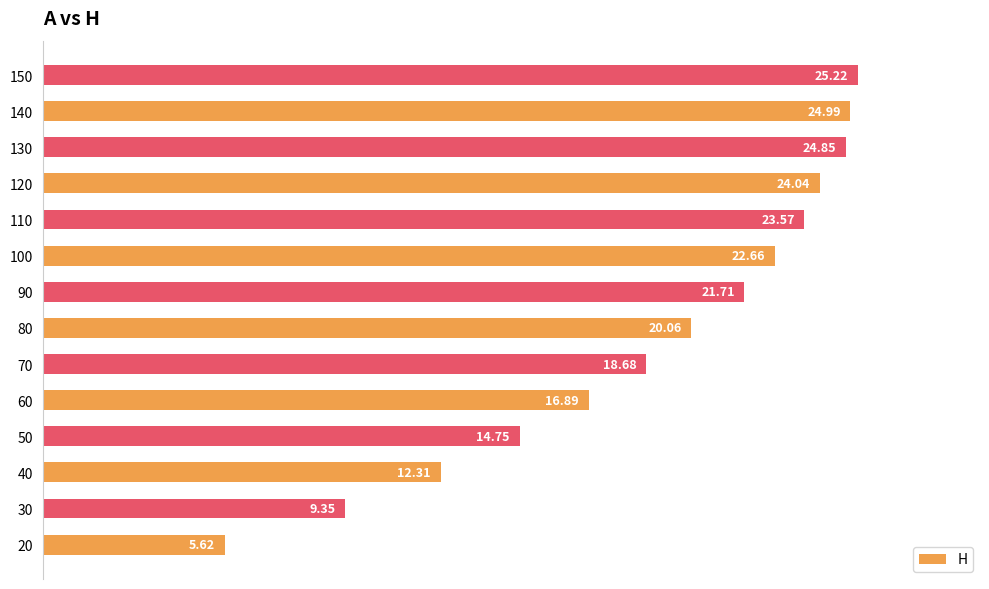

Which category has the highest value across all series?

150